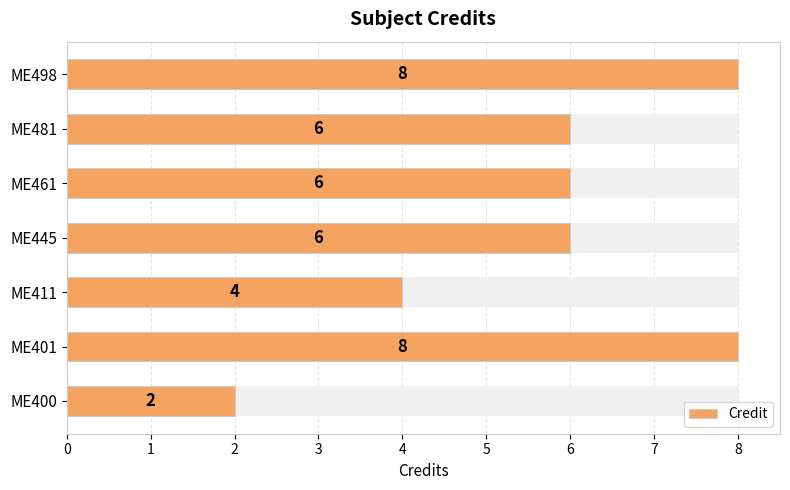

Reading left to right, transcribe all the data shown in this chart.

2	8	4	6	6	6	8